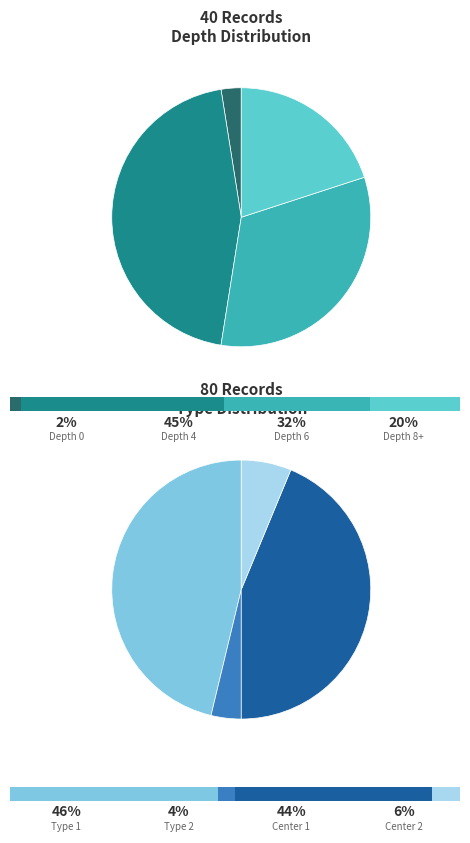

Is it true that 0 is 12% of the pie?

False